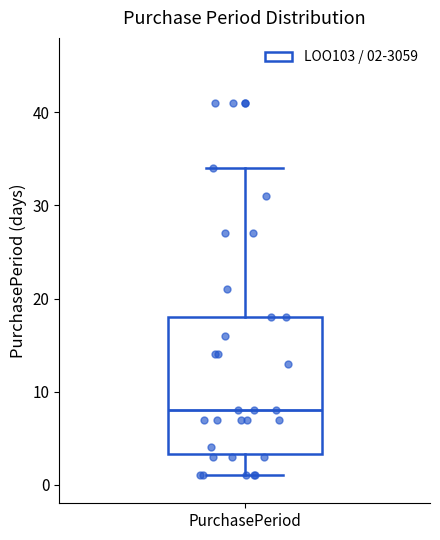

Where does the median line of the box for PurchasePeriod sit on the y-axis? The values are not printed on the chart, so give them approximately, as read against the axis.

8